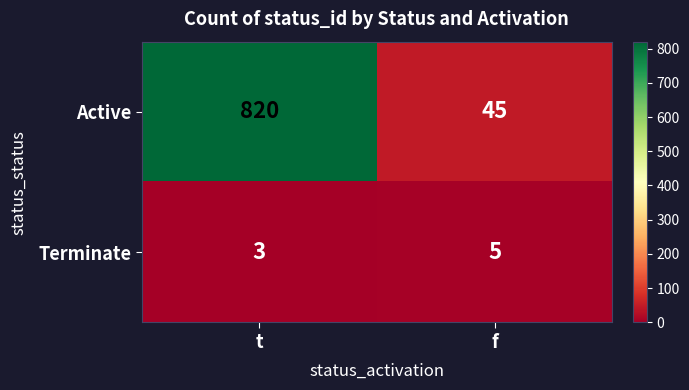

What is the sum of the Active values at t and f?

865